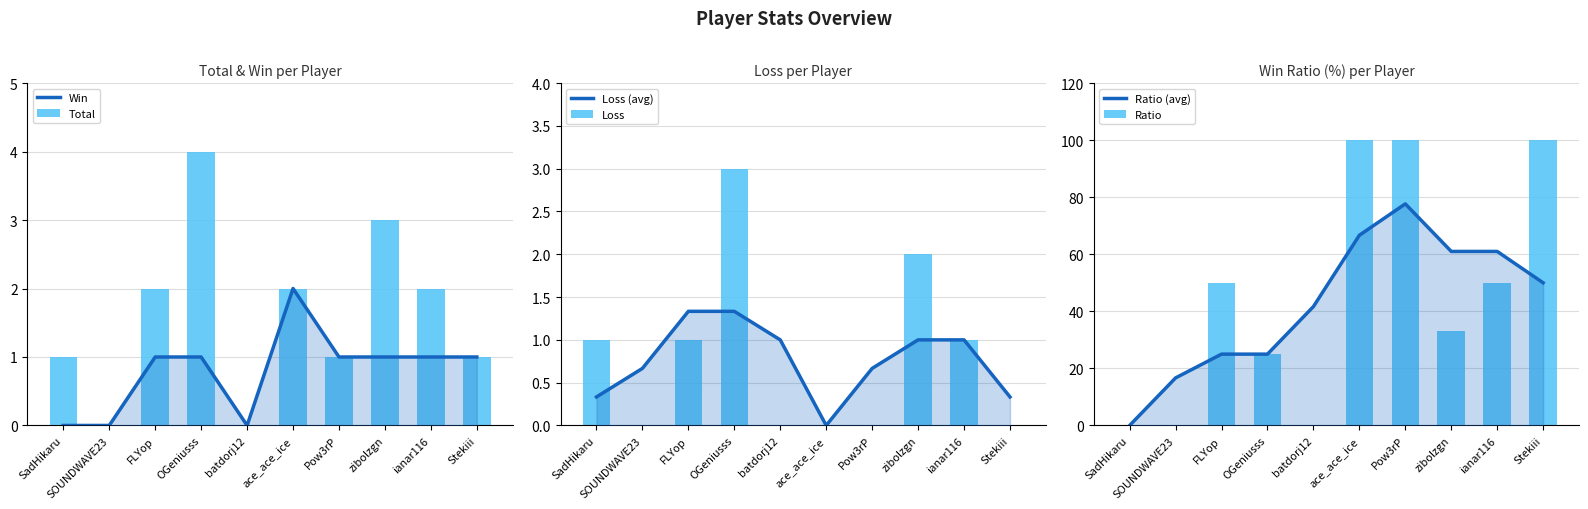

What is the maximum value shown in the chart?

100.0